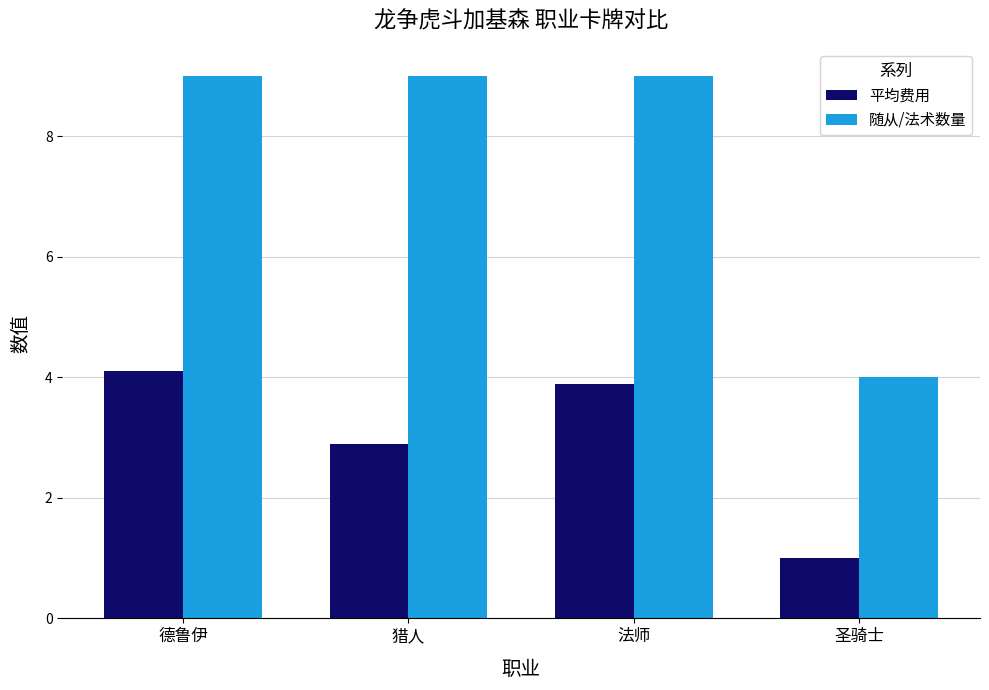

What is the highest value of the 随从/法术数量 series?

9.0